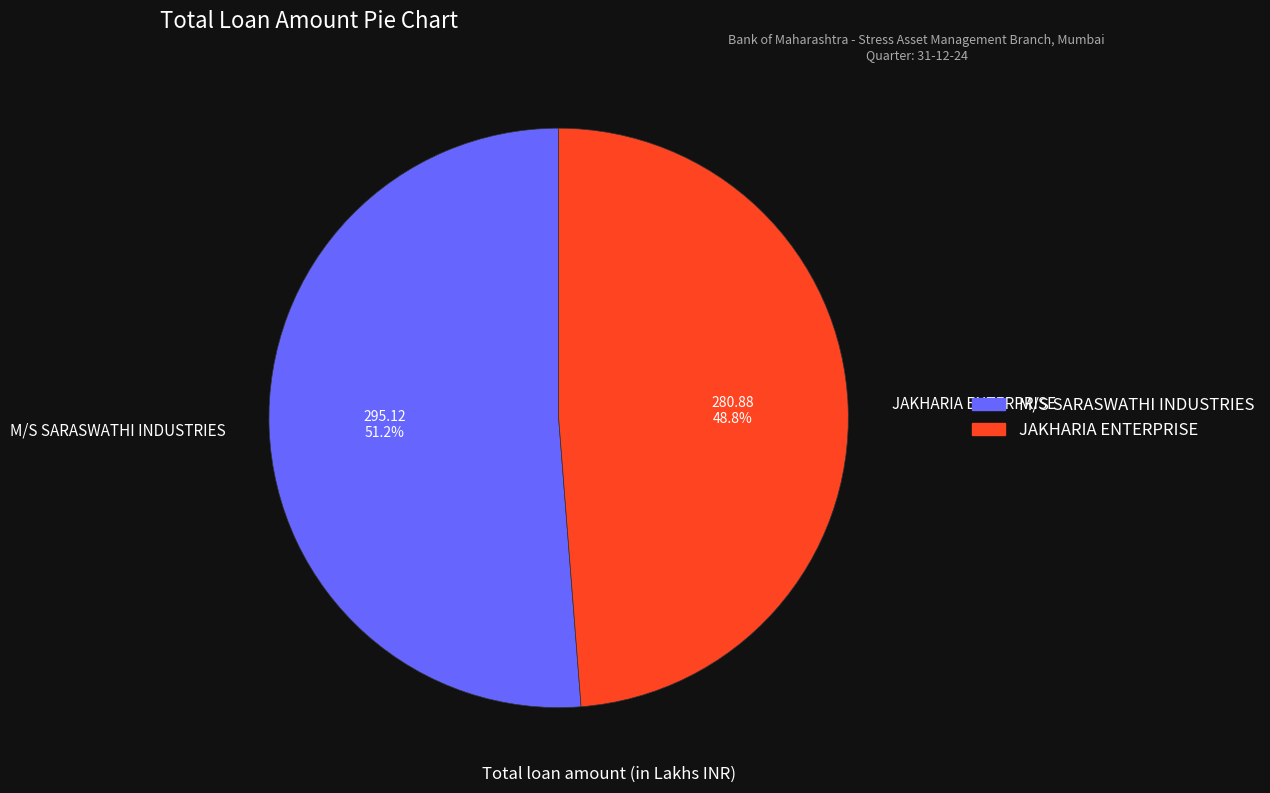

How much of the chart is everything except JAKHARIA ENTERPRISE?

51.2%